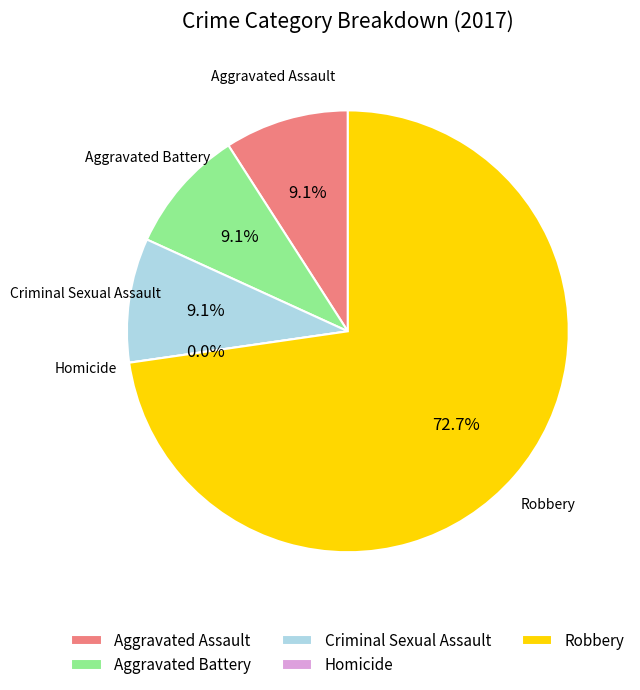

True or false: Robbery accounts for 73% of the total.

True